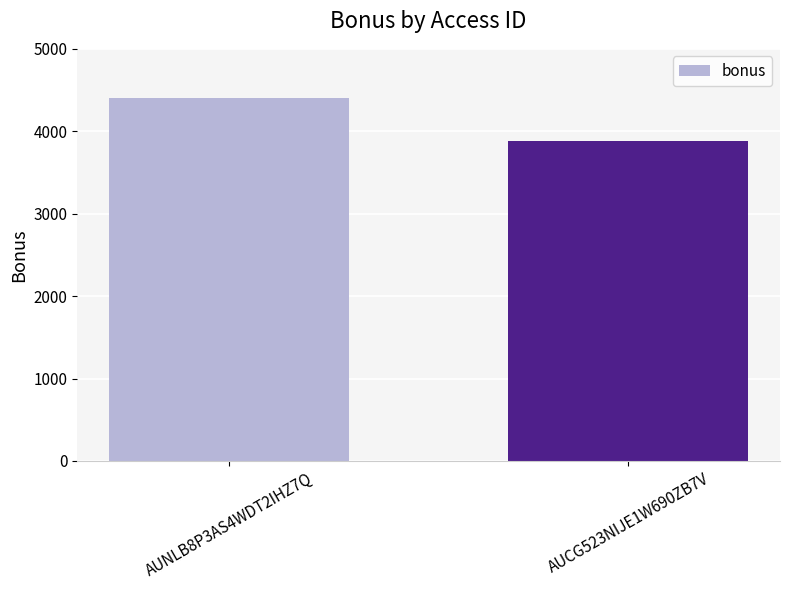

Reading left to right, extract all data points from this chart.

AUNLB8P3AS4WDT2IHZ7Q=4398.8	AUCG523NIJE1W690ZB7V=3878.8